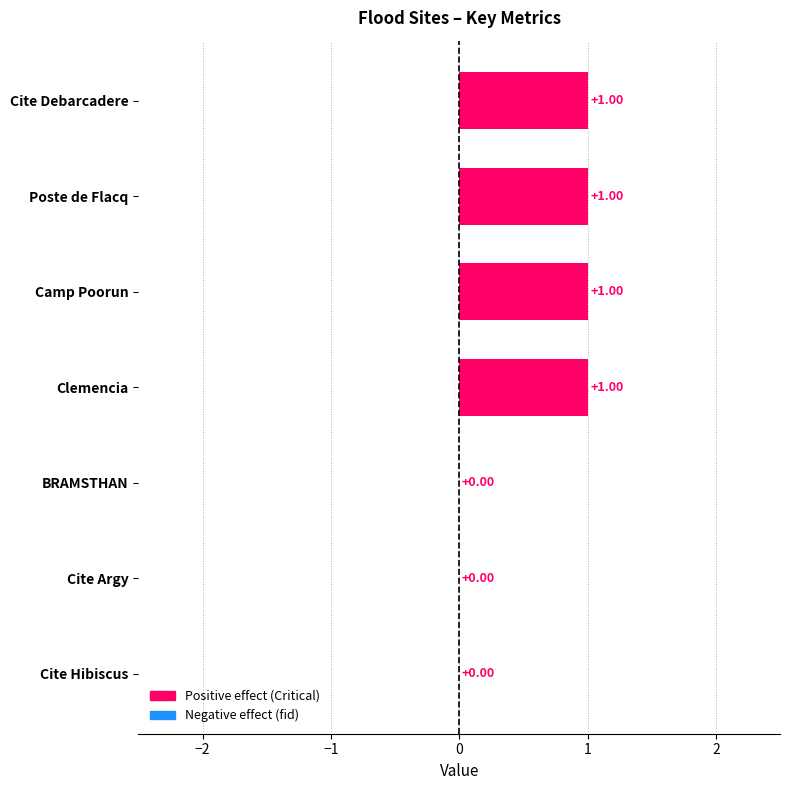

What is the change in value from BRAMSTHAN to Camp Poorun?

+1